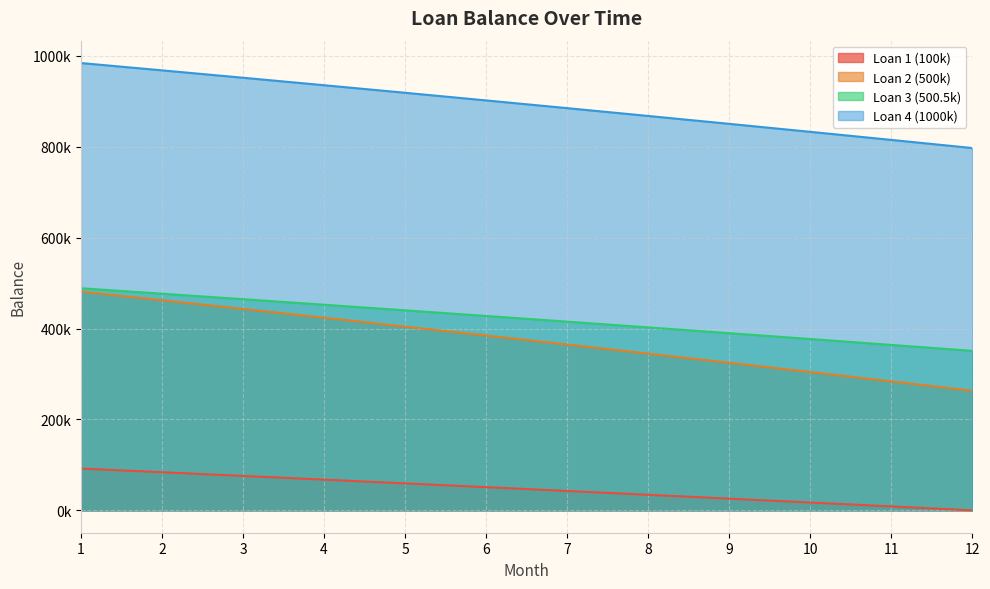

What is the approximate value of Loan 4 (1000k) at 10?

832756.6